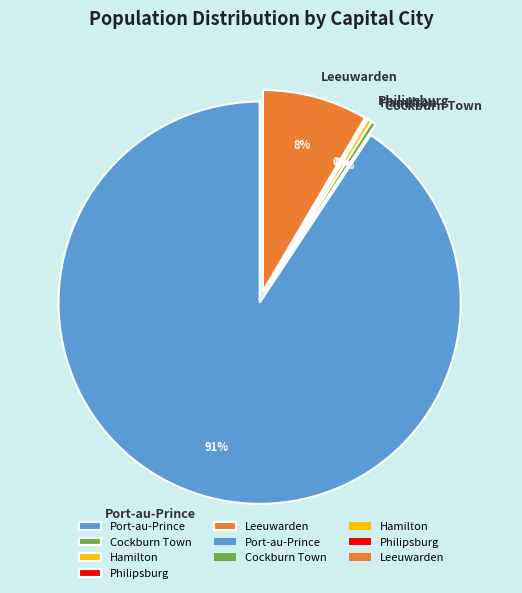

Approximately how many times larger is the value at Leeuwarden compared to Philipsburg?

68.9